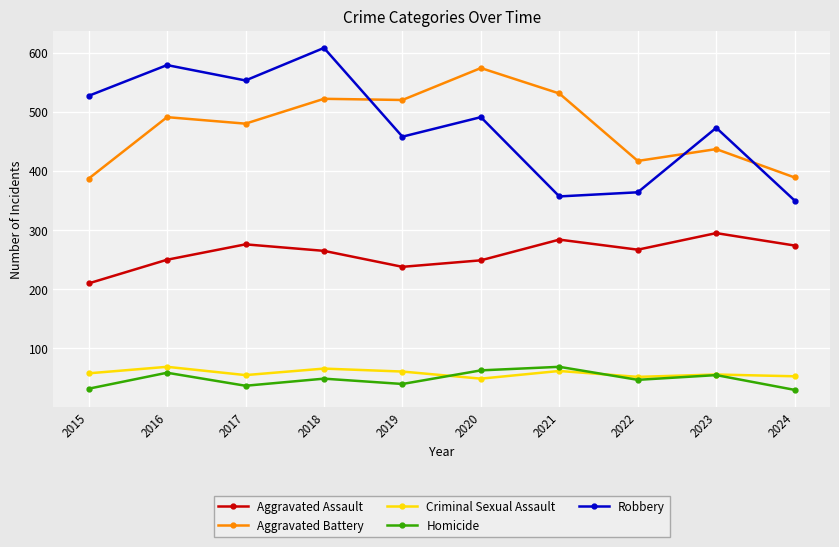

Read the Aggravated Battery value at 2020, to the nearest 50.

550